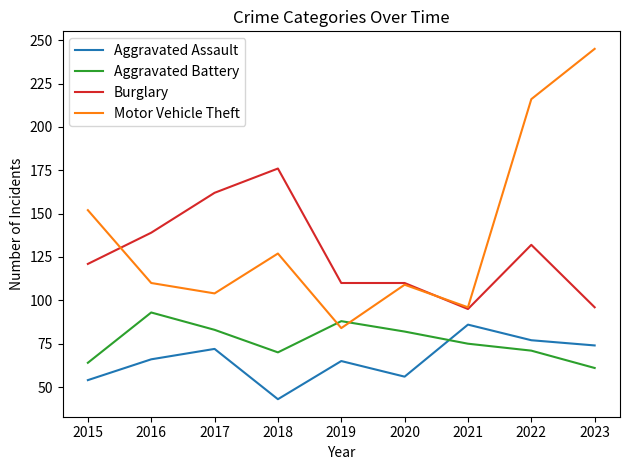

How many lines are shown in the chart?

4